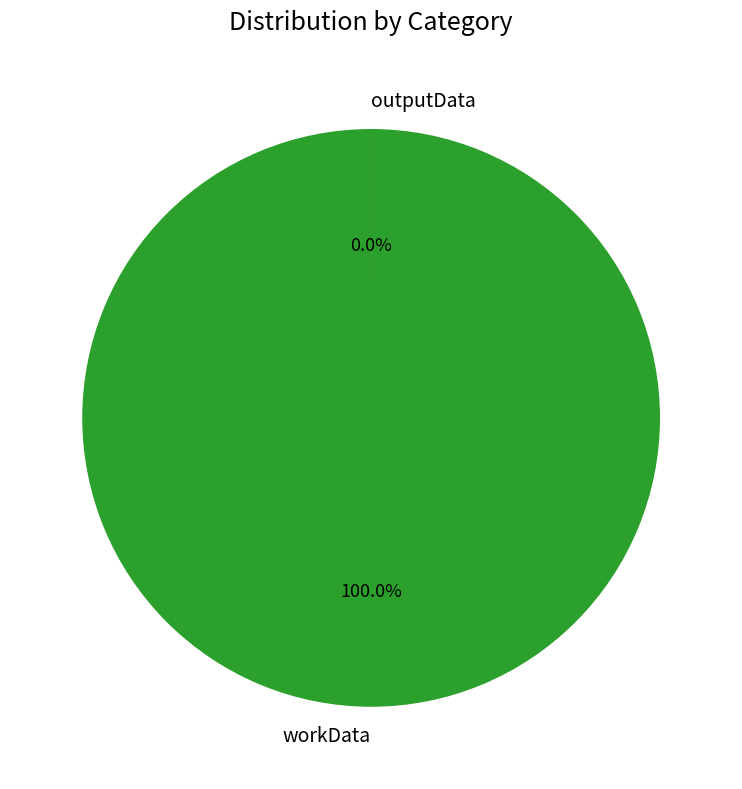

Rank the categories by value from highest to lowest.

workData, outputData